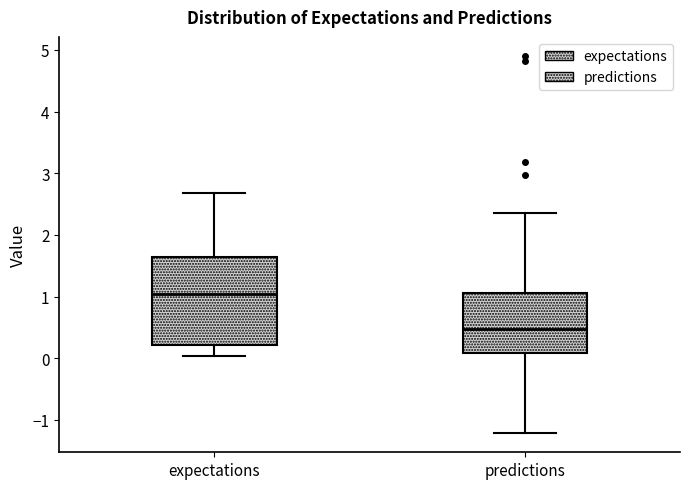

Which box has the lowest median line?

predictions